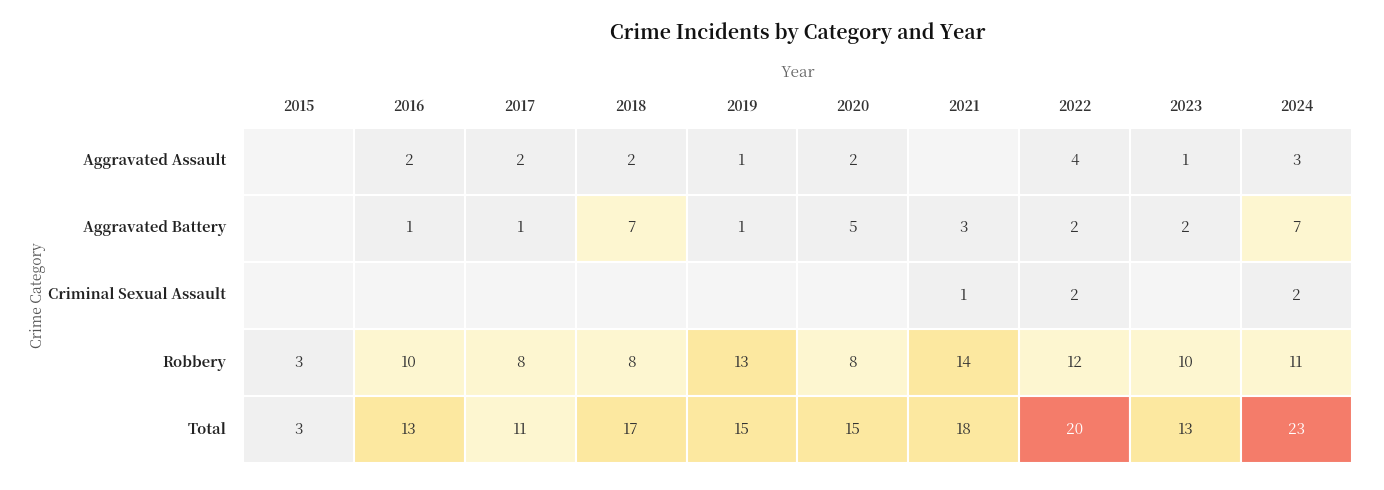

Is it true that Aggravated Battery equals 3 at 2023?

False